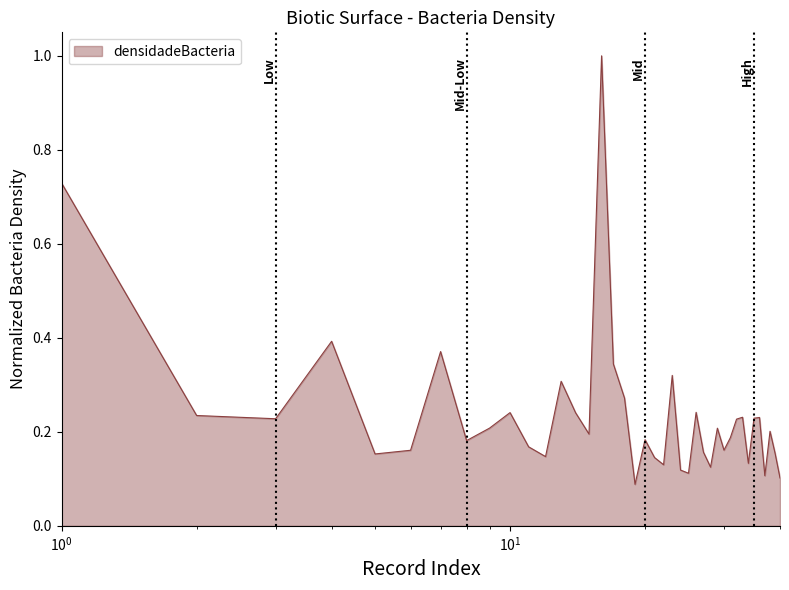

Does the chart have visible grid lines?

No